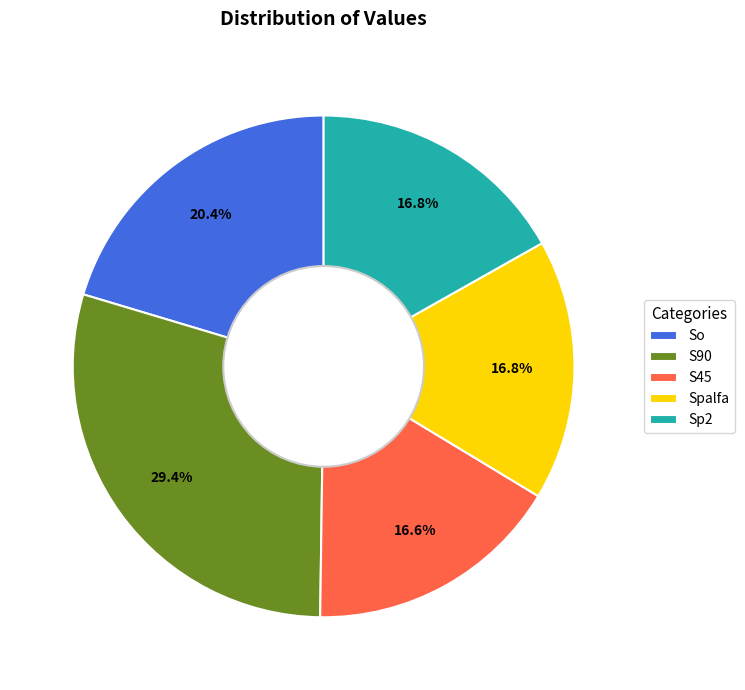

What is the ratio of the value at Spalfa to the value at Sp2?

1.0